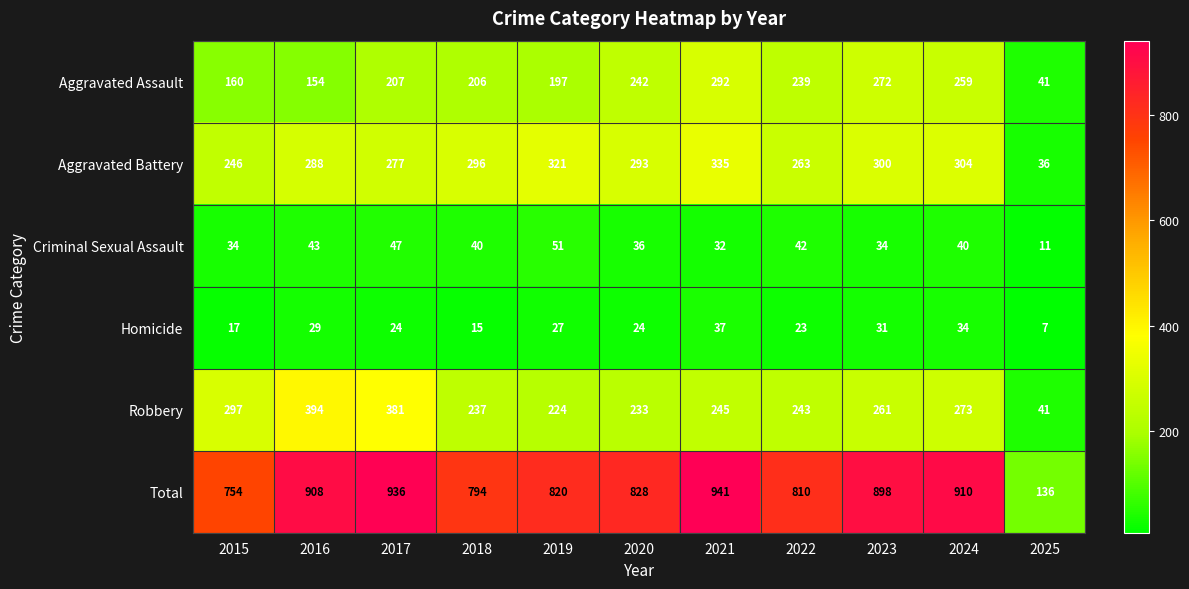

At which category does the chart reach its peak across all series?

2021